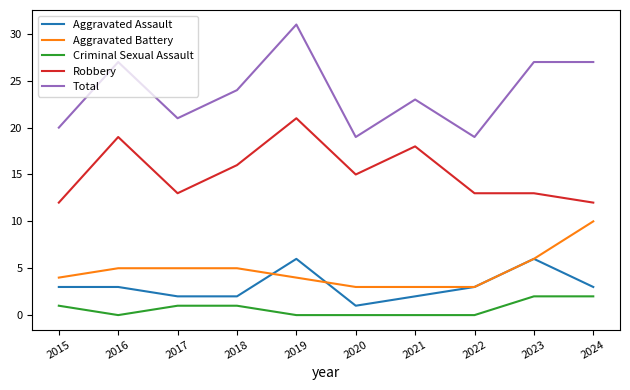

What is the total value across all series at 2016?

54